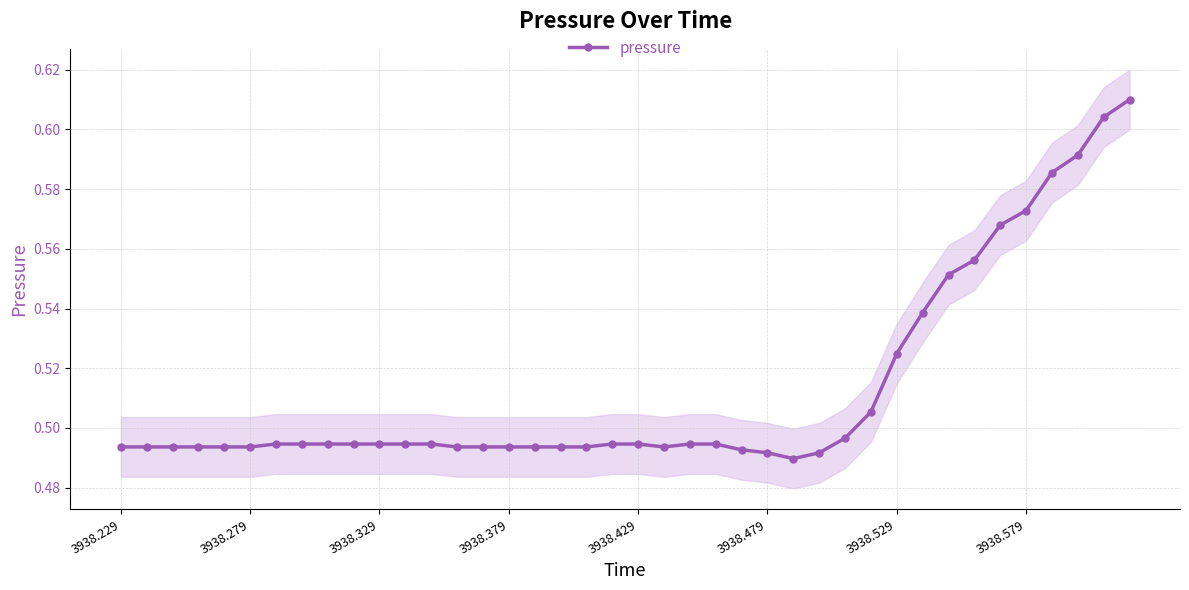

Count the pressure values in the range 0 to 1.

40